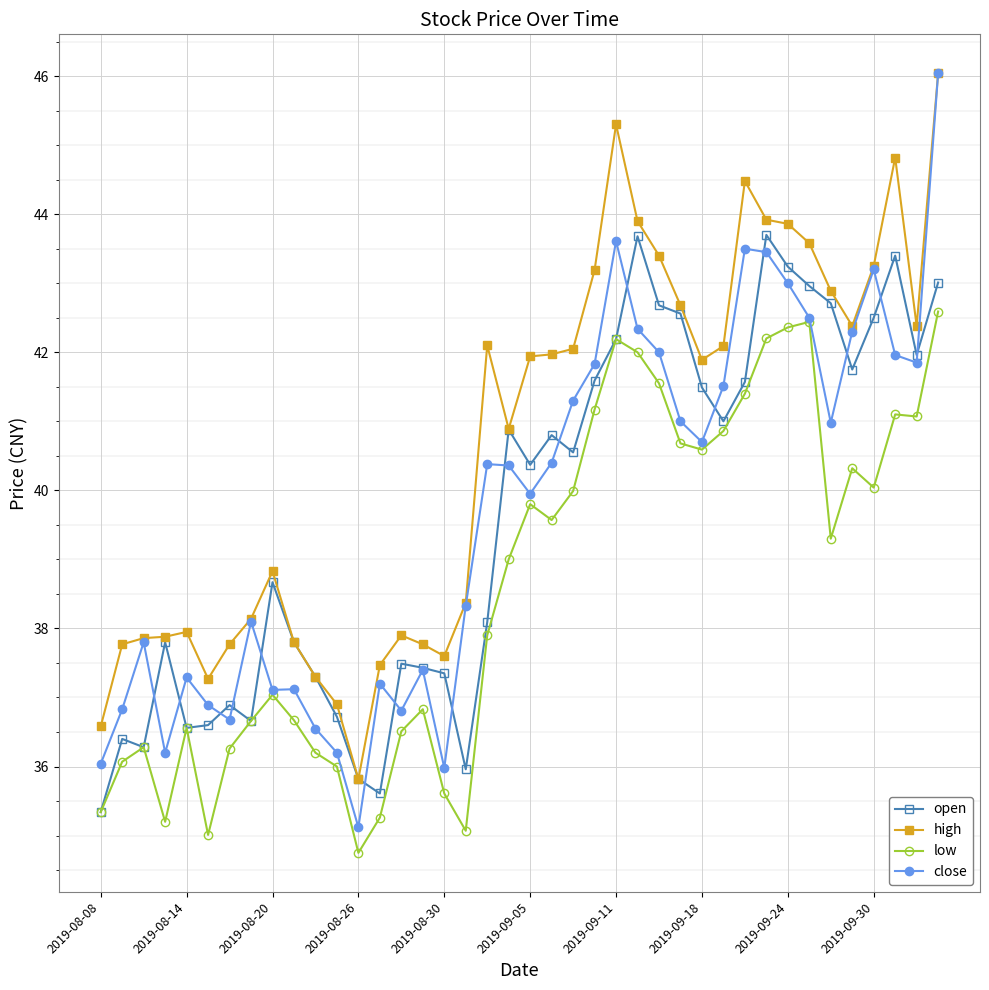

True or false: low has more than 2 points higher than both neighbors.

True